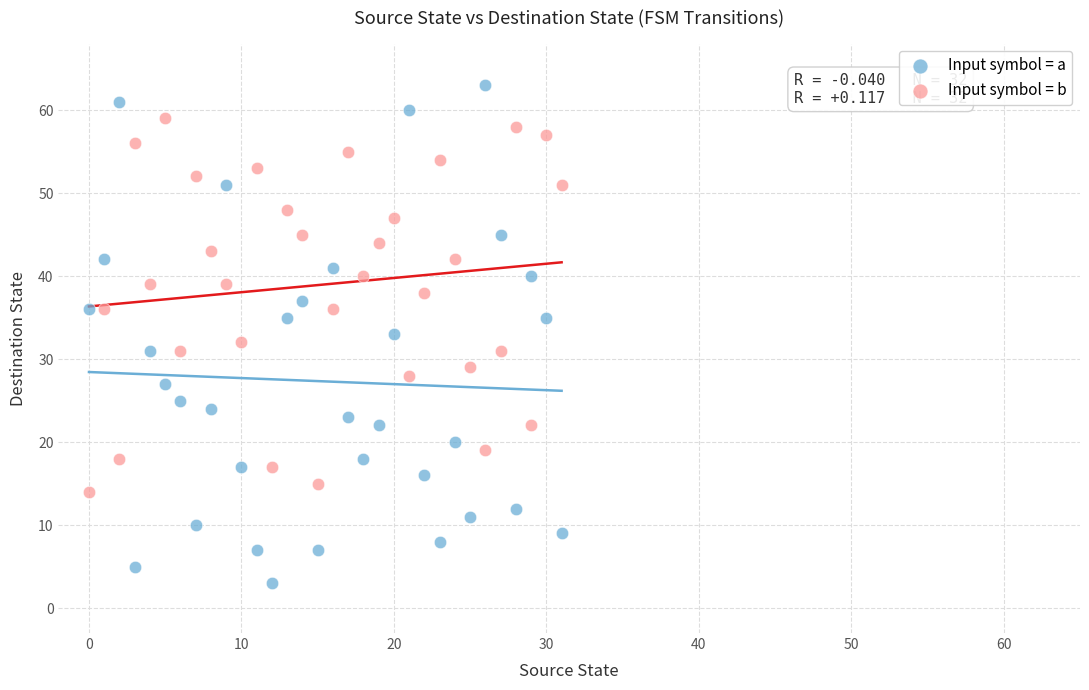

Which series contains the lowest Y value?

Input symbol = a